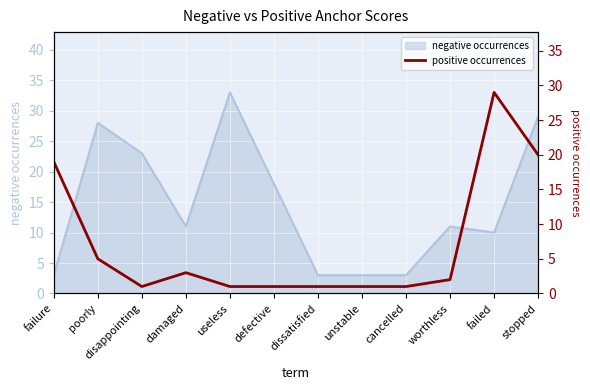

The negative occurrences series shows 23 at disappointing. True or false?

True